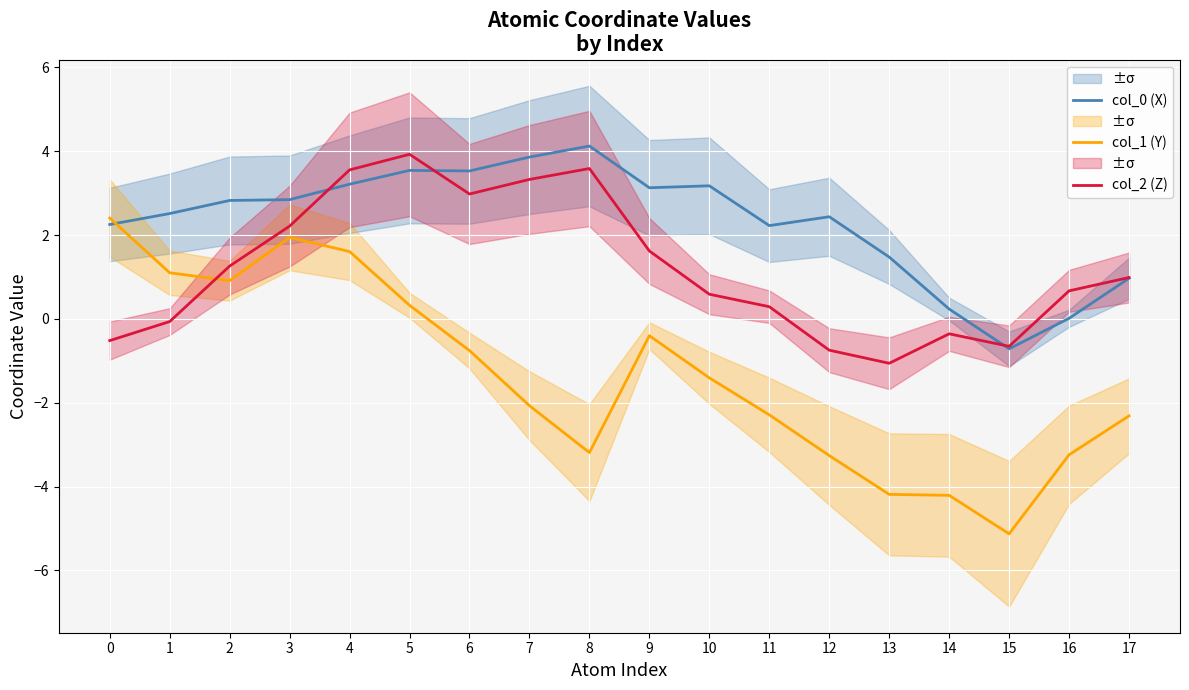

Where is col_2 (Z) nearest to the value 1?

17